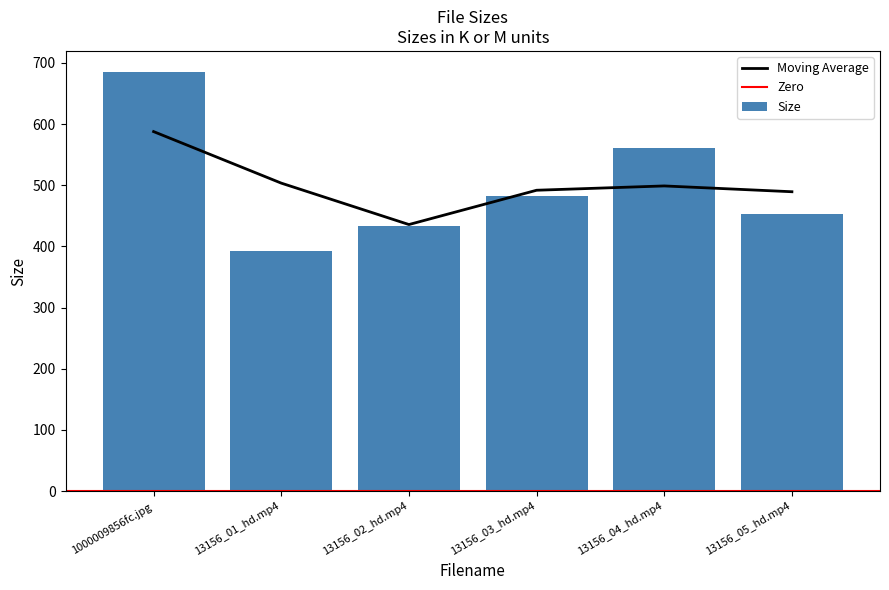

Reading right to left, list all the values displayed in this chart.

13156_05_hd.mp4=453.7	13156_04_hd.mp4=560.7	13156_03_hd.mp4=482.2	13156_02_hd.mp4=432.6	13156_01_hd.mp4=392.6	1000009856fc.jpg=685.2